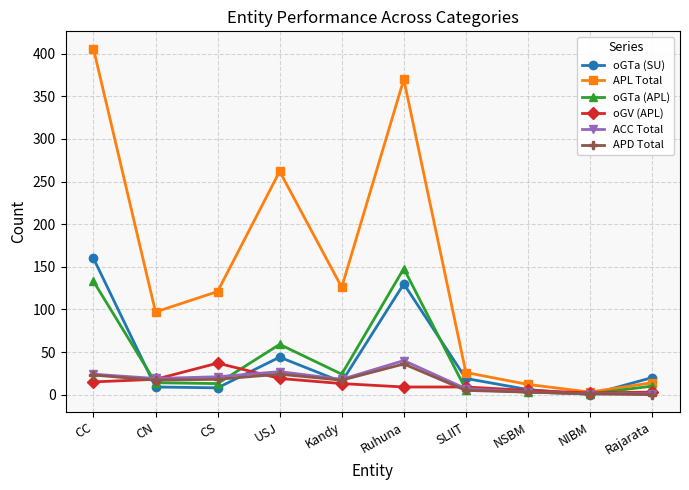

At how many categories does at least one series exceed 243?

3